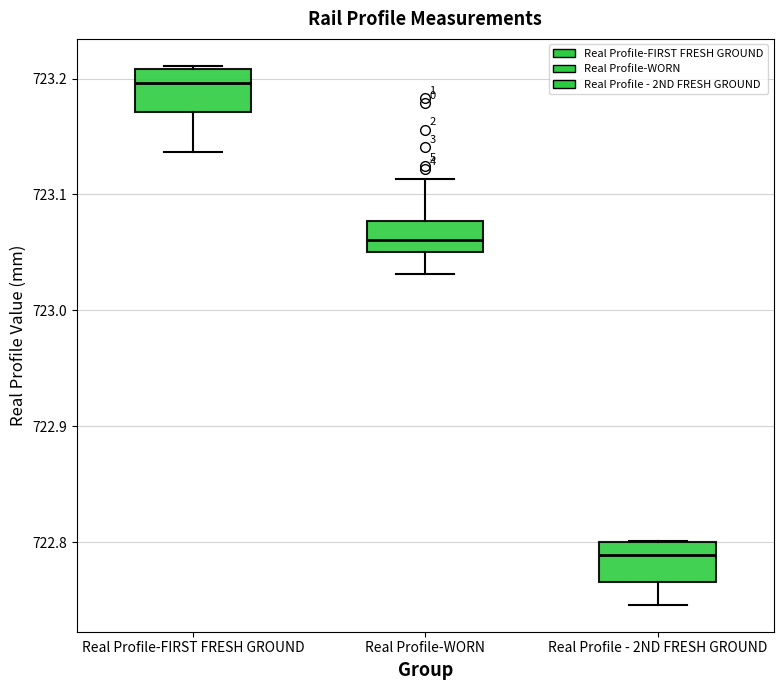

Reading left to right, transcribe this box plot: for each box, give where its median line is, the range the box spans, and where its two whiskers end, as read against the y-axis. The values are not printed on the chart, so give them approximately, as read against the axis.

Real Profile-FIRST FRESH GROUND: median 723.20, box 723.17 to 723.21, whiskers 723.14 to 723.21
Real Profile-WORN: median 723.06, box 723.05 to 723.08, whiskers 723.03 to 723.11
Real Profile - 2ND FRESH GROUND: median 722.79, box 722.77 to 722.80, whiskers 722.75 to 722.80